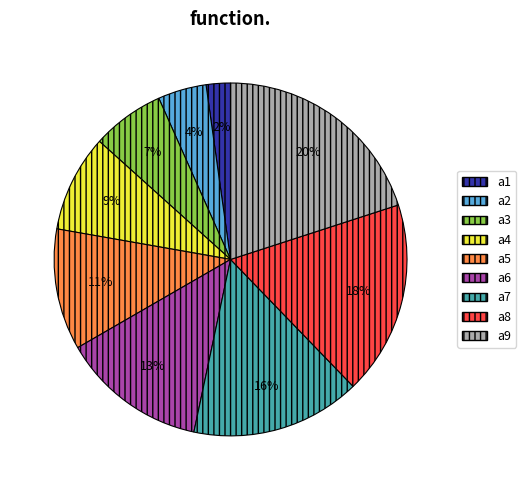

How many segments does this pie chart have?

9